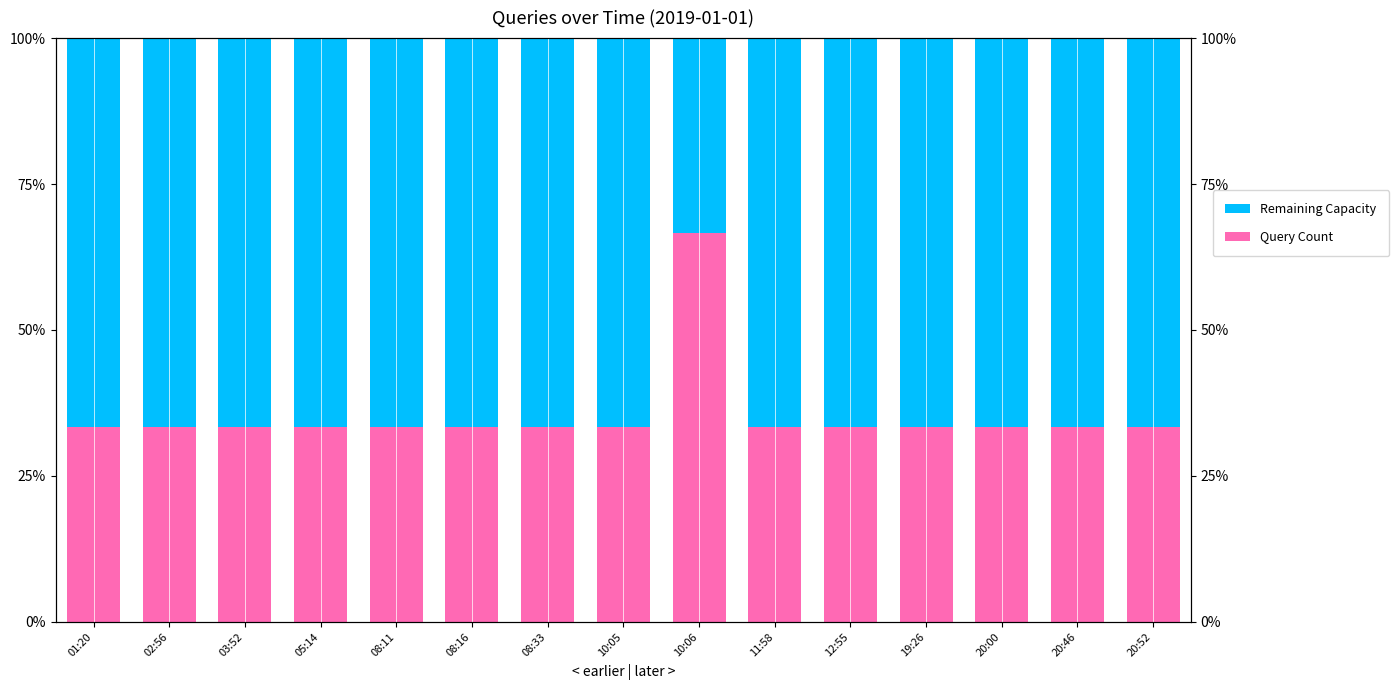

What is the label of the 1st bar from the left?

01:20